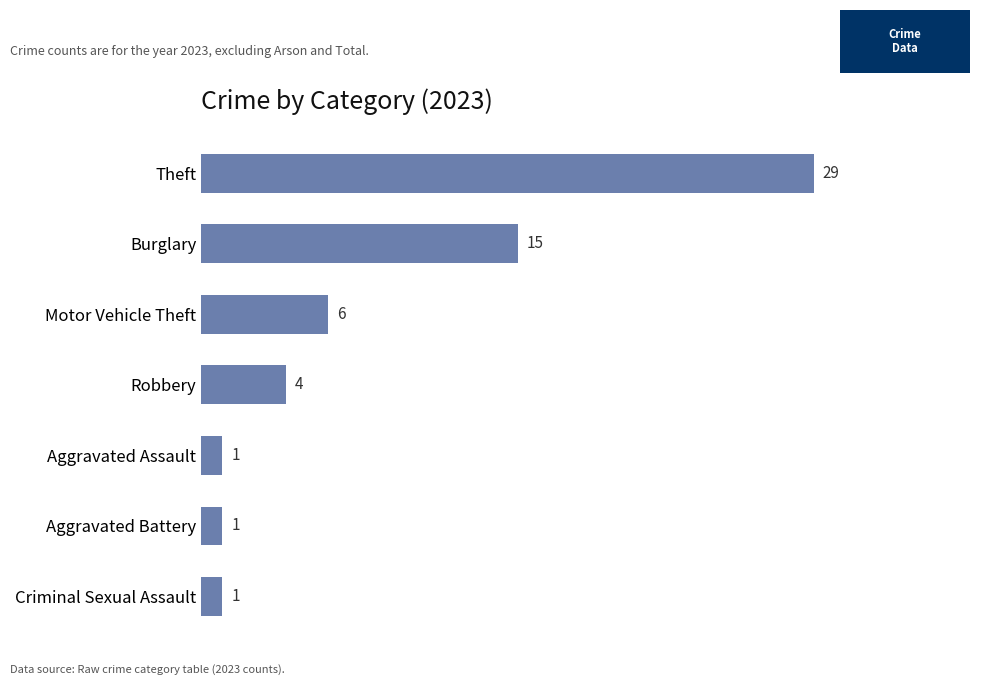

Reading bottom to top, transcribe all the data shown in this chart.

Criminal Sexual Assault=1	Aggravated Battery=1	Aggravated Assault=1	Robbery=4	Motor Vehicle Theft=6	Burglary=15	Theft=29